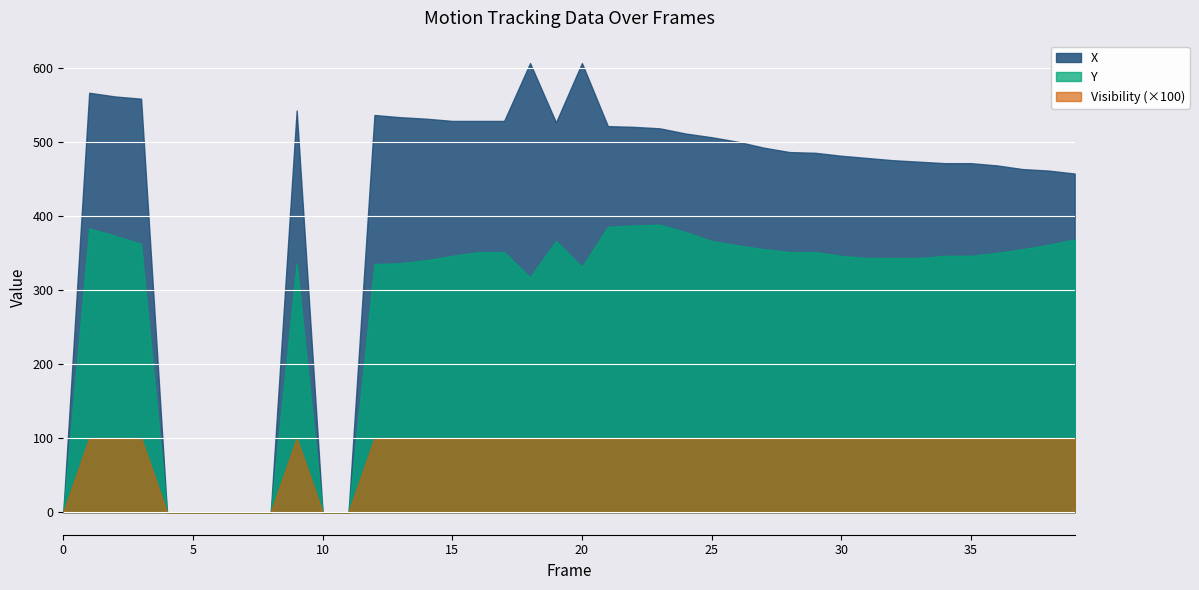

What is the value of the Y point at the 18th from the left?

351